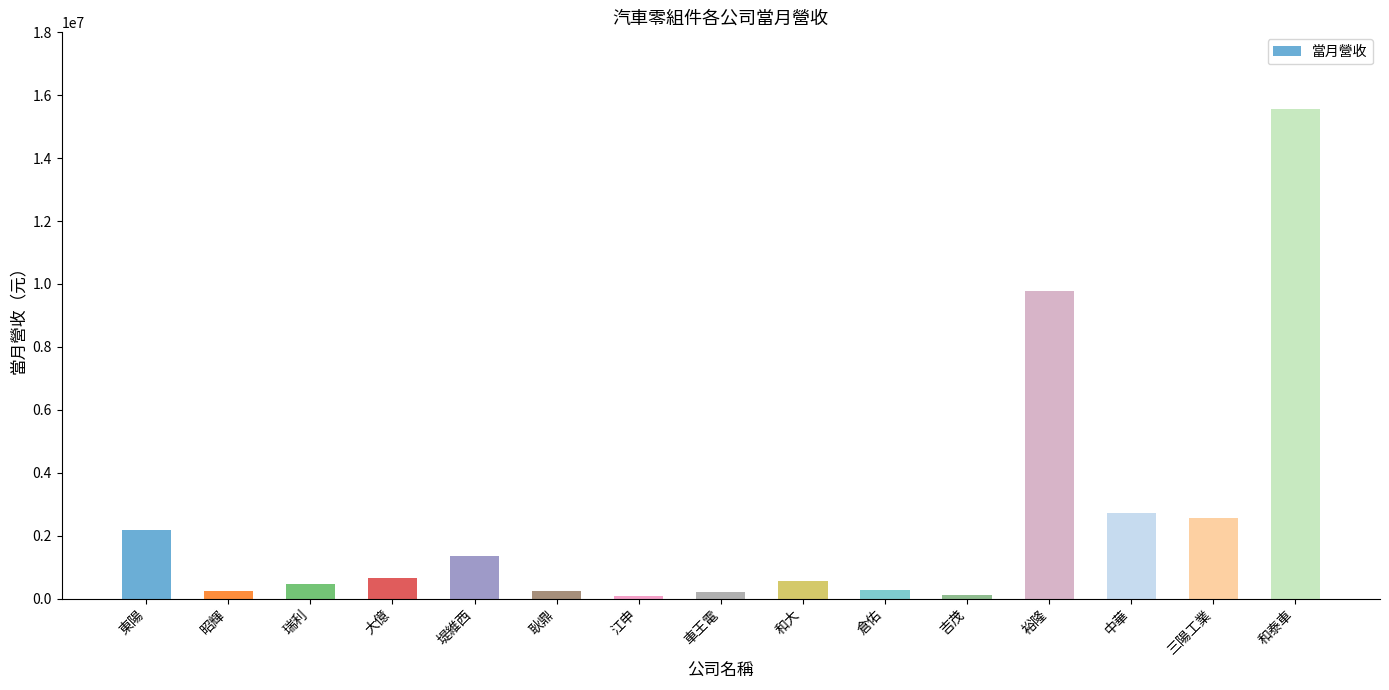

How many values are below 552026?

7